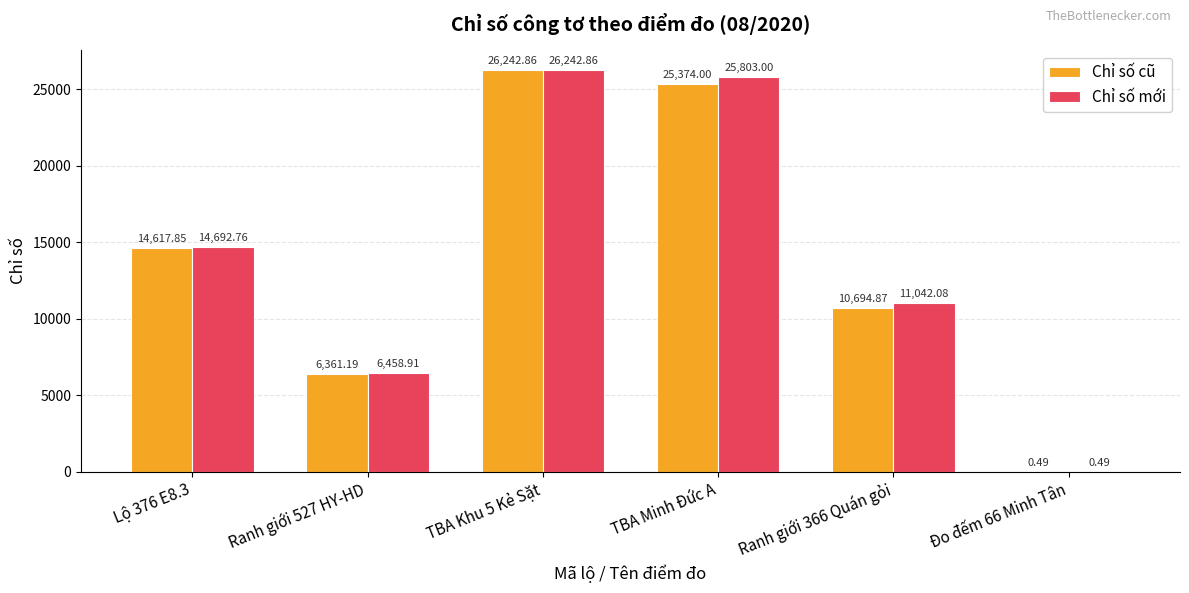

The Chỉ số cũ series shows 14617.9 at Lộ 376 E8.3. True or false?

True